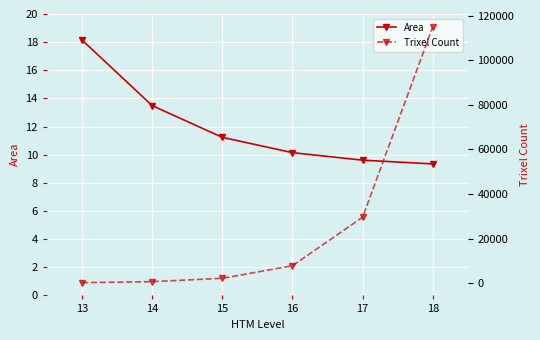

Which has a higher value, 17 or 15?

15